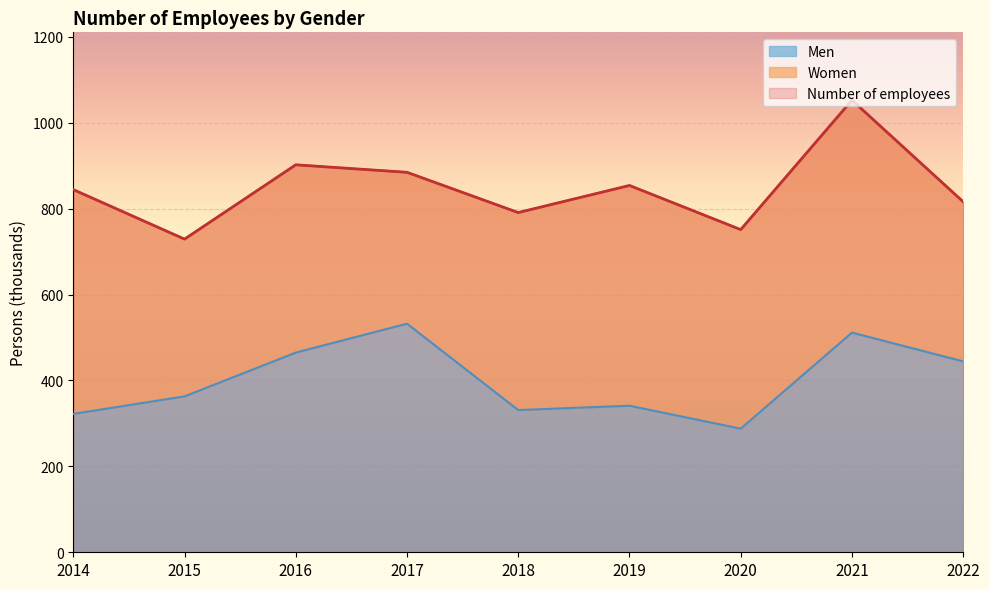

How many data points in Men are less than 362?

4